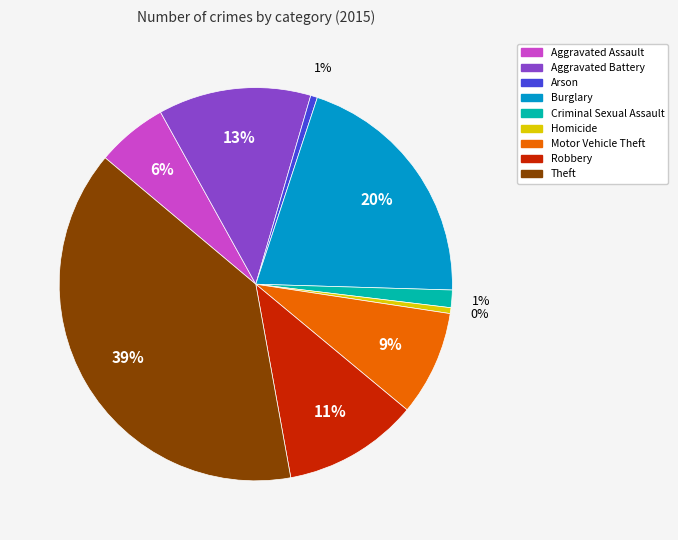

Combined, do Robbery and Motor Vehicle Theft account for over 50%?

No